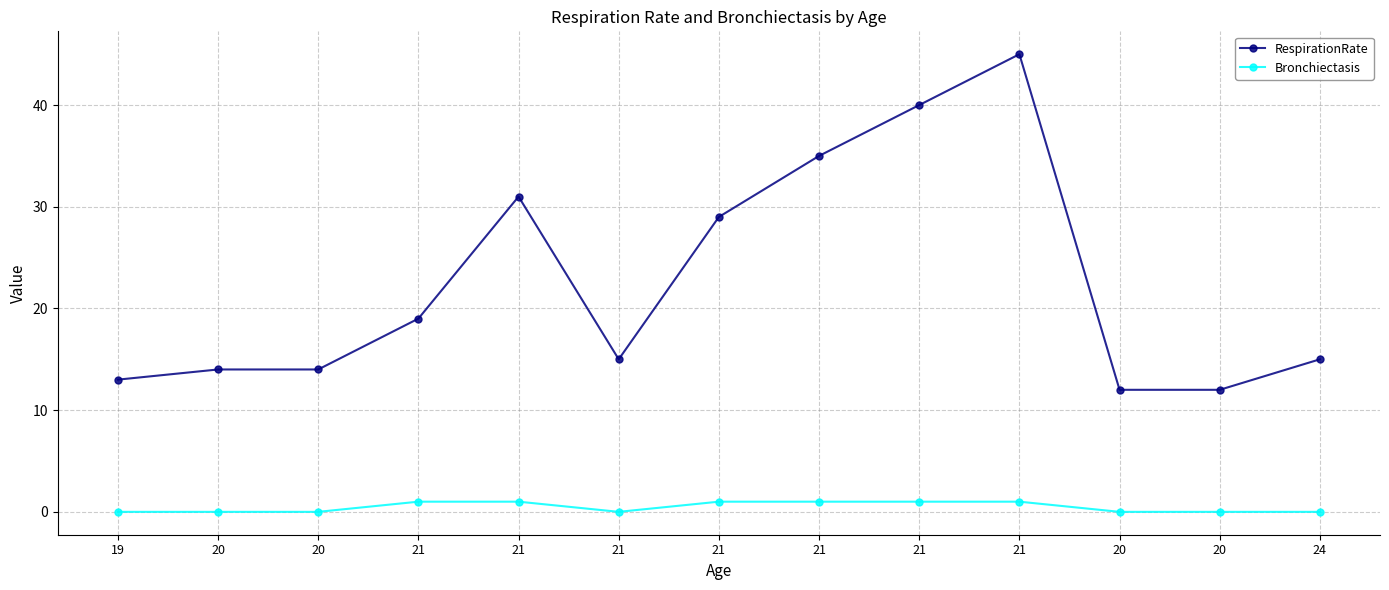

How many categories are shown in the chart?

13